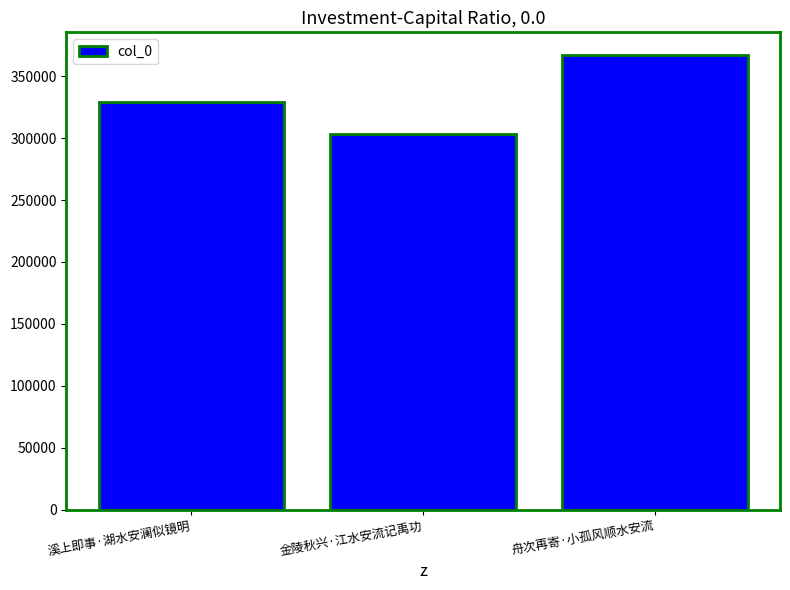

What is the ratio of the value at 金陵秋兴·江水安流记禹功 to the value at 溪上即事·湖水安澜似镜明?

0.9